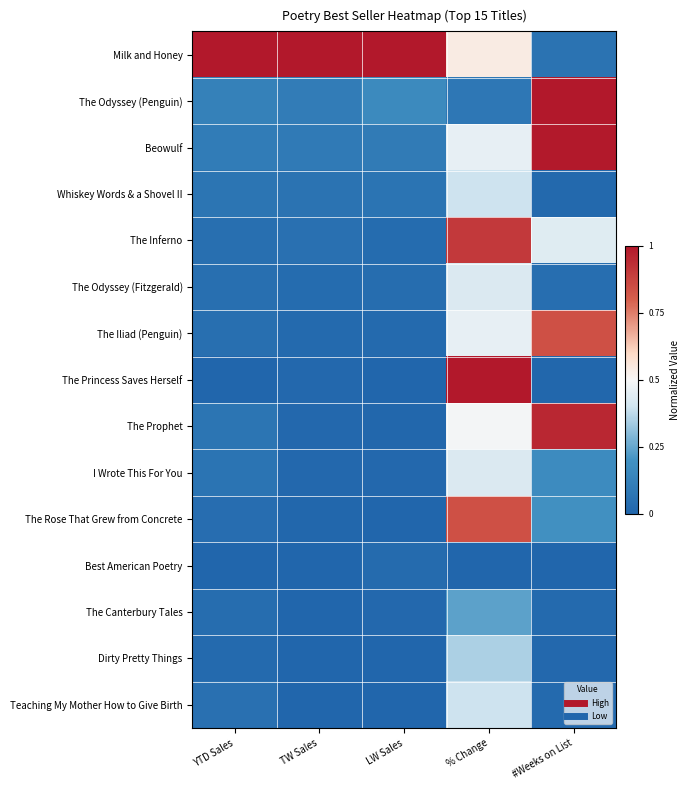

Between LW Sales and TW Sales, which is larger?

LW Sales